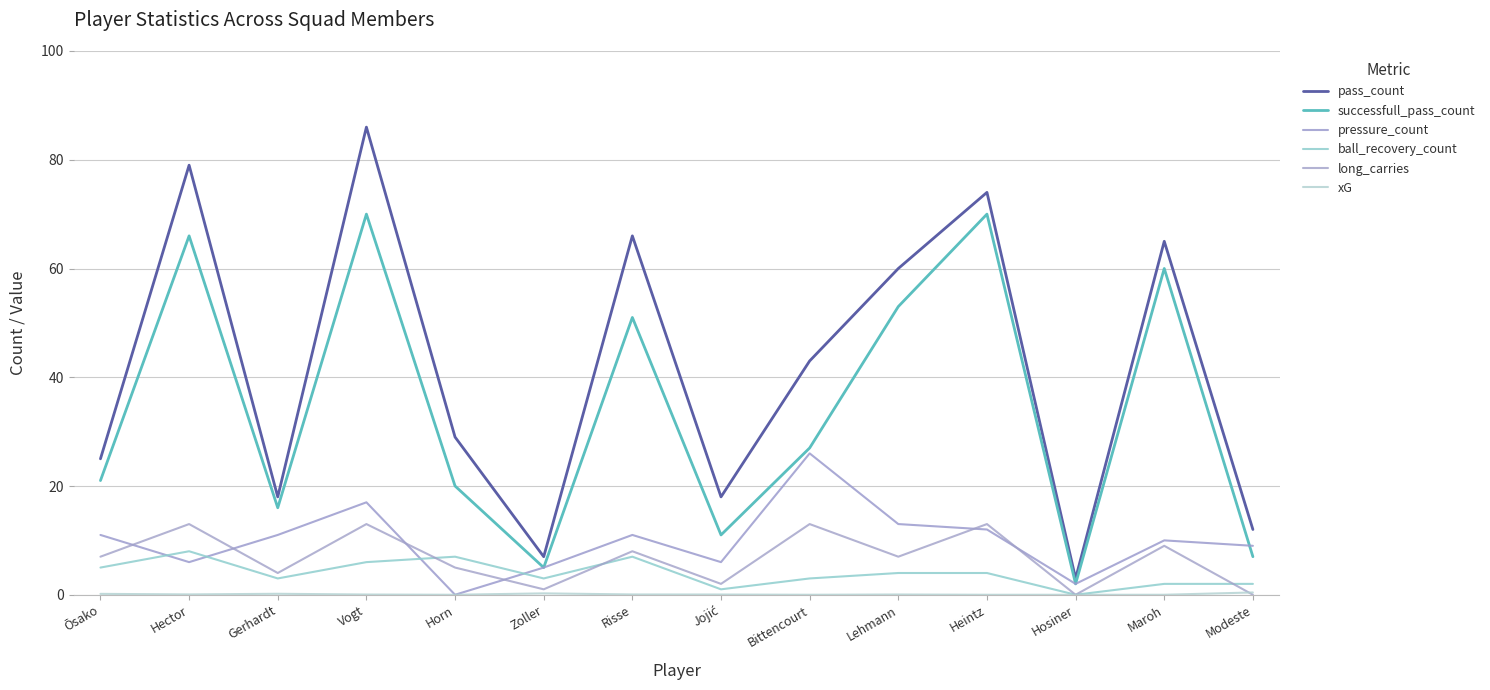

Which label corresponds to the largest value in the chart?

Vogt